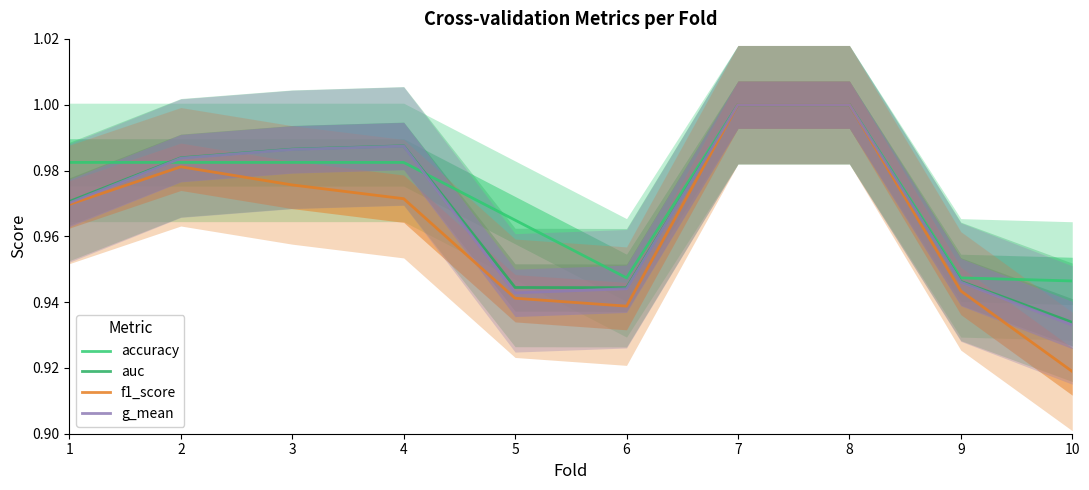

Which category has the lowest value in the accuracy series?

10